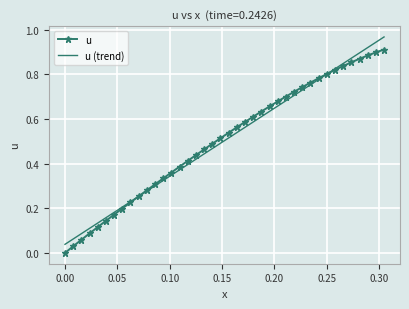

List the series in order of their peak value, highest first.

u (trend), u